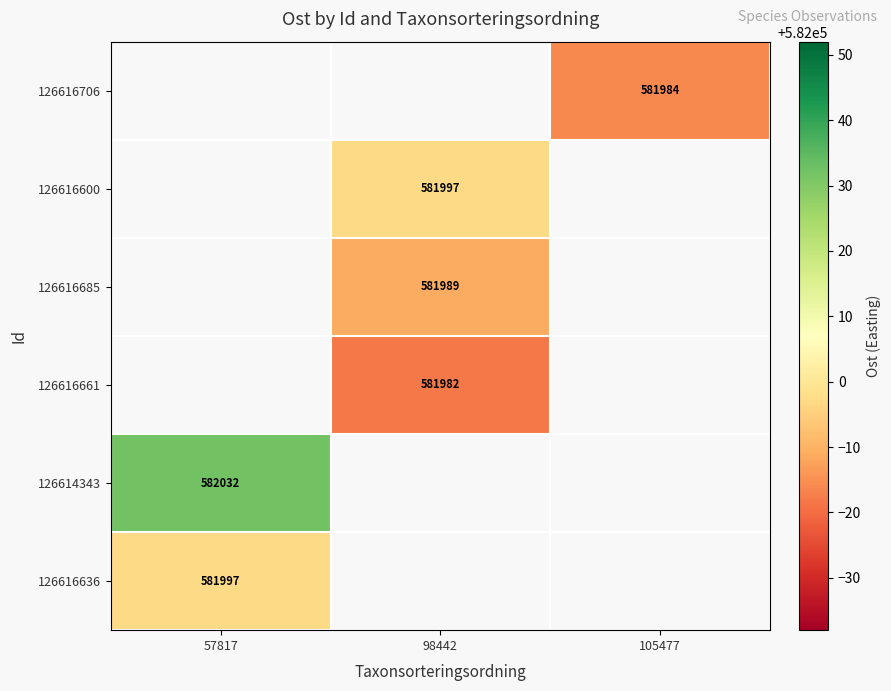

Is it true that 126616661 equals 258272 at 98442?

False